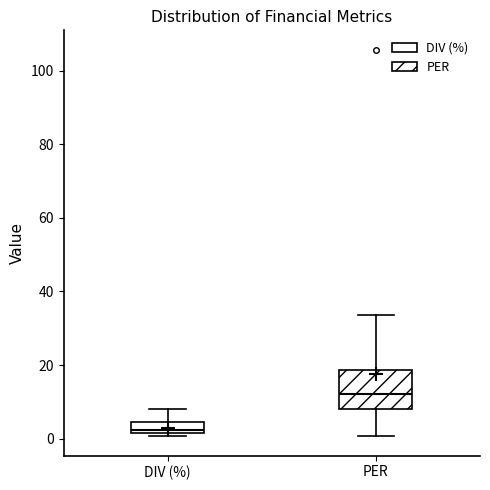

Which box is the tallest, from its lower edge to its upper edge?

PER